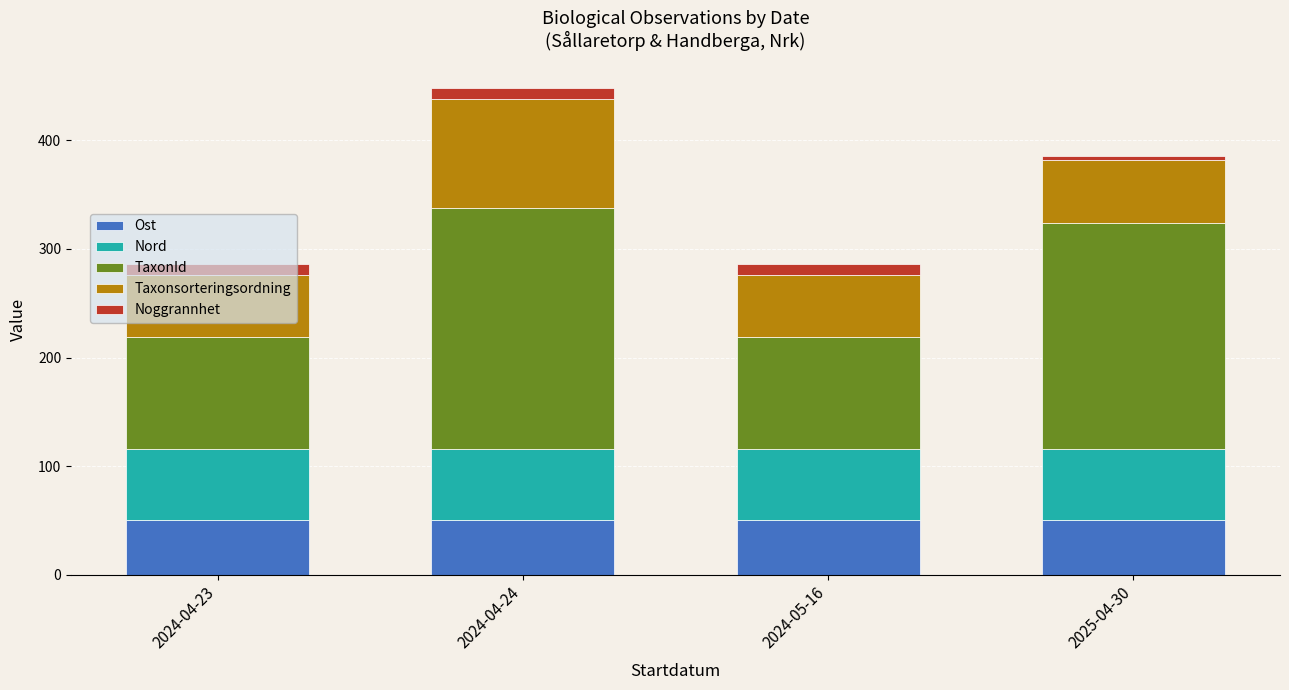

The Ost series shows 50.0 at 2024-05-16. True or false?

True